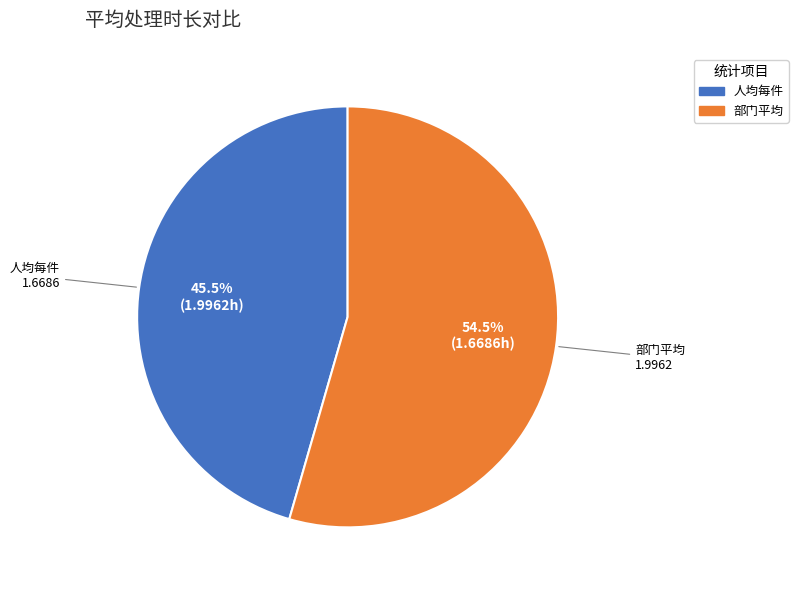

What is the ratio of the value at 部门平均 to the value at 人均每件?

1.2